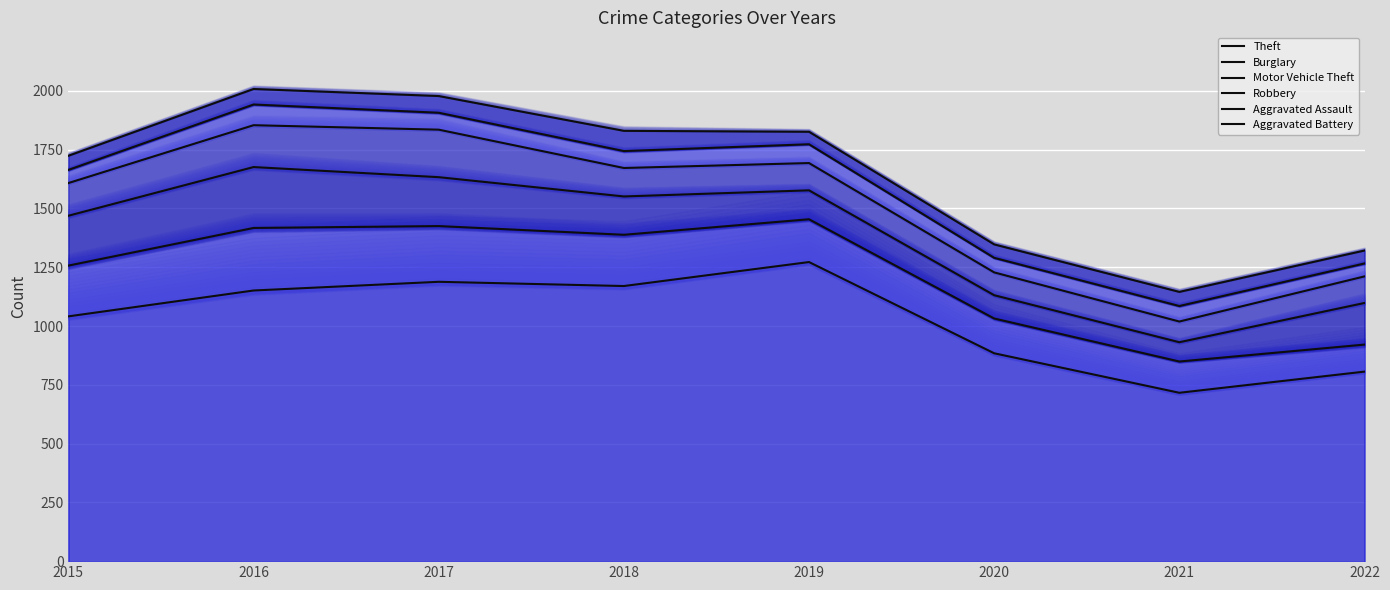

What are all the series names shown in the legend?

Theft, Burglary, Motor Vehicle Theft, Robbery, Aggravated Assault, Aggravated Battery